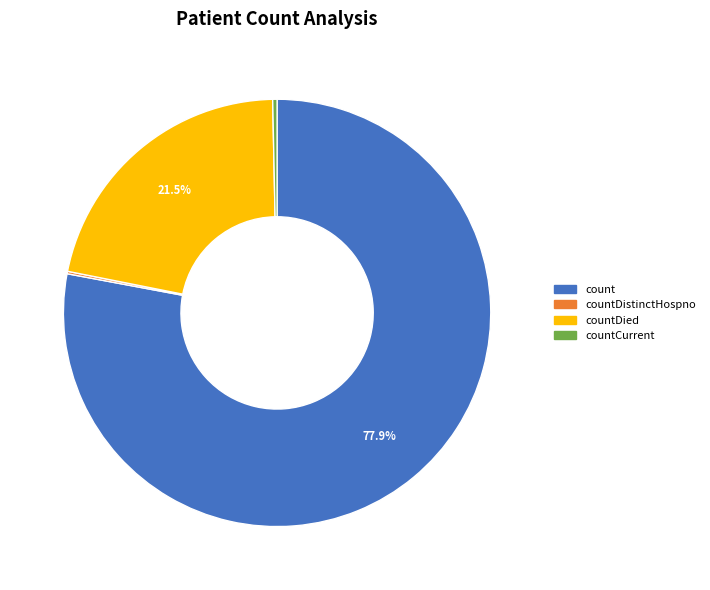

Is there any slice that represents more than half of the pie?

Yes